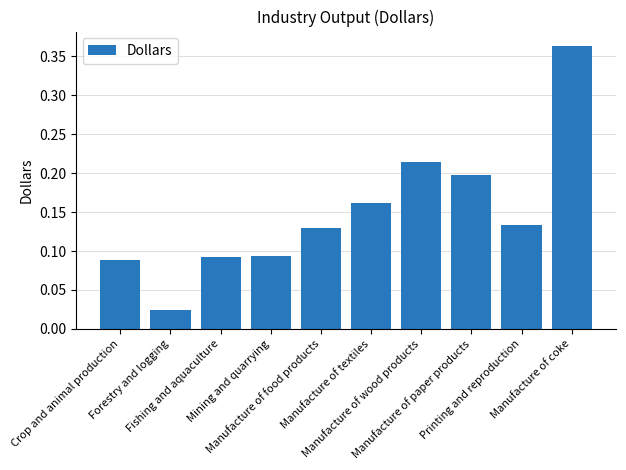

What is the sum of all values?

1.5